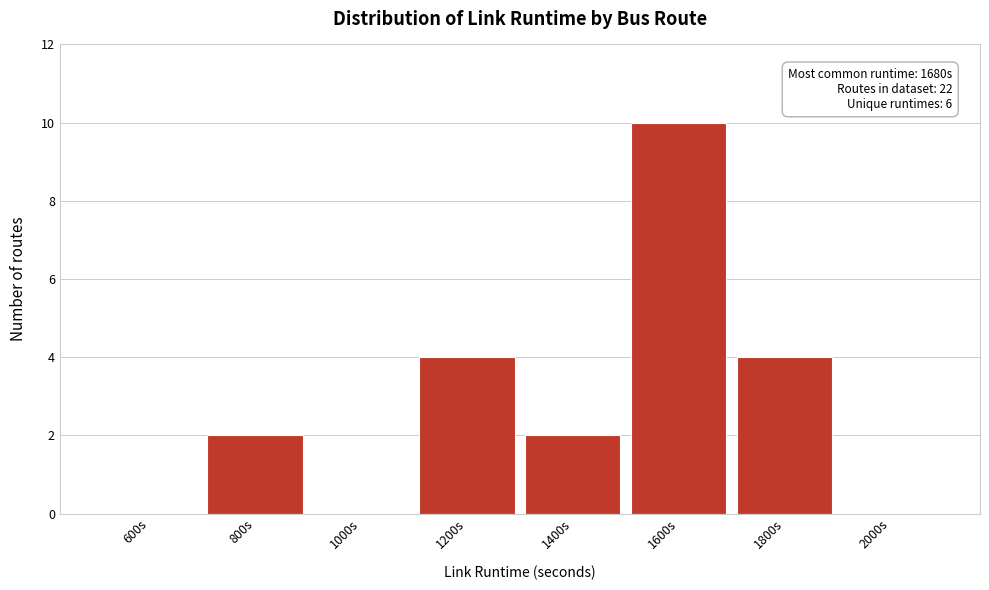

Reading left to right, extract all data points from this chart.

600s=0	800s=2	1000s=0	1200s=4	1400s=2	1600s=10	1800s=4	2000s=0